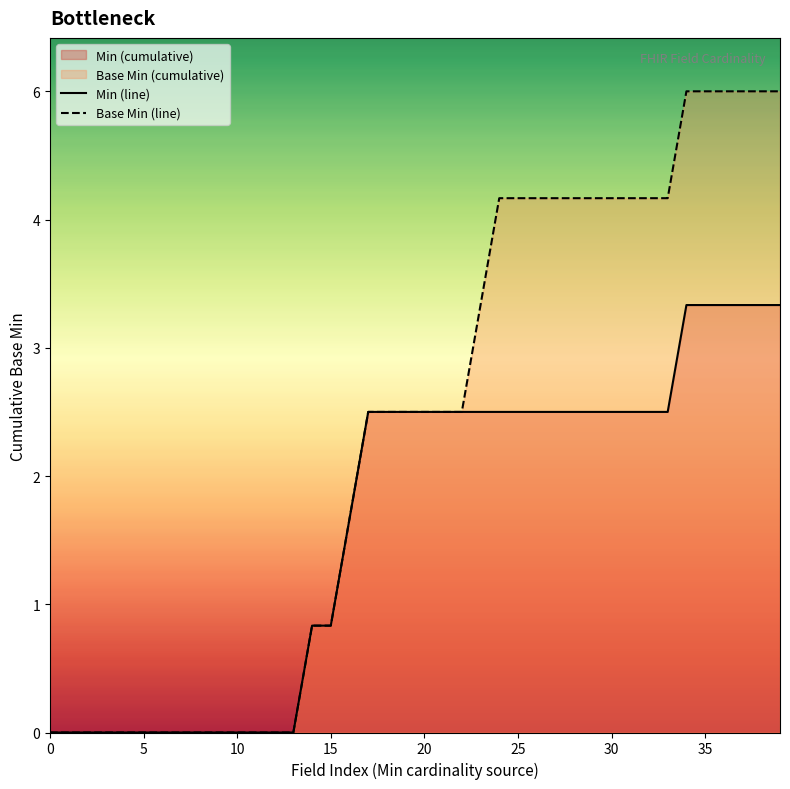

What is the label of the 29th point from the right?

11